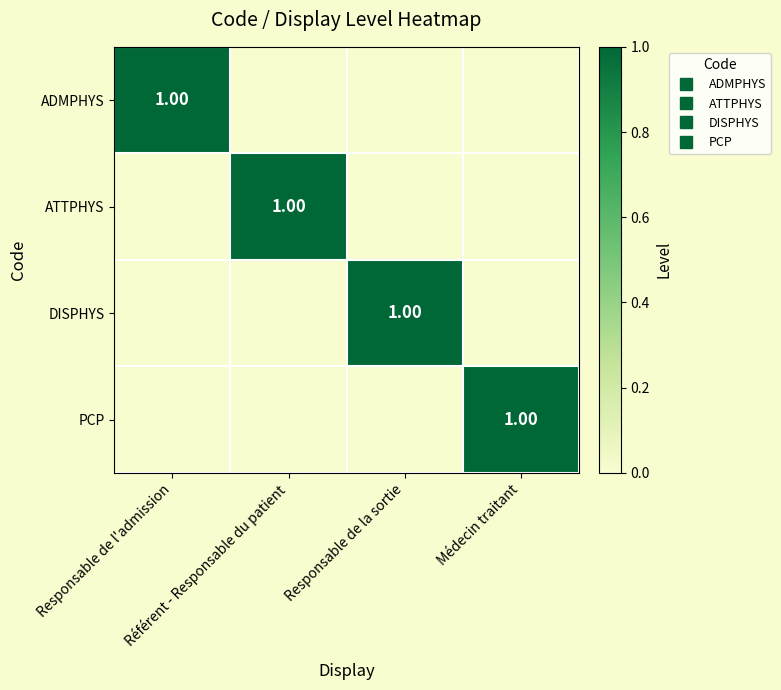

Rank the categories by ATTPHYS value from highest to lowest.

Référent - Responsable du patient, Responsable de l'admission, Responsable de la sortie, Médecin traitant